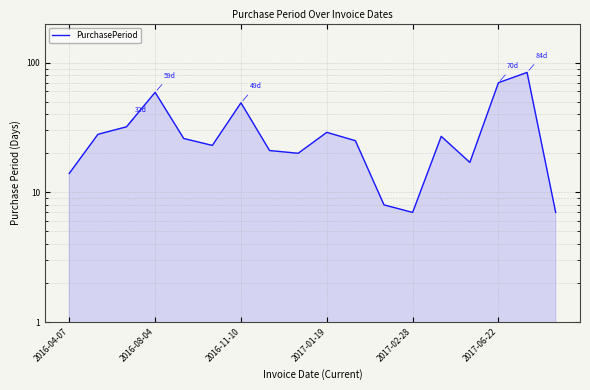

True or false: there are more than 1 points higher than both neighbors.

True